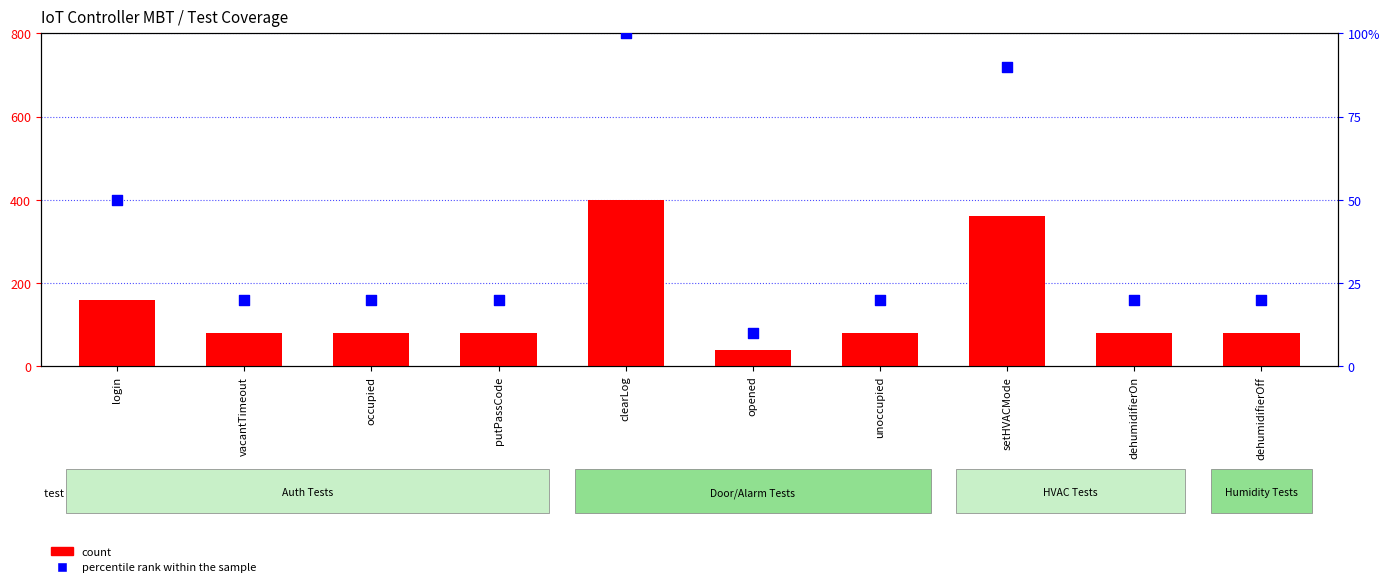

What is the total value across all series at dehumidifierOff?

100